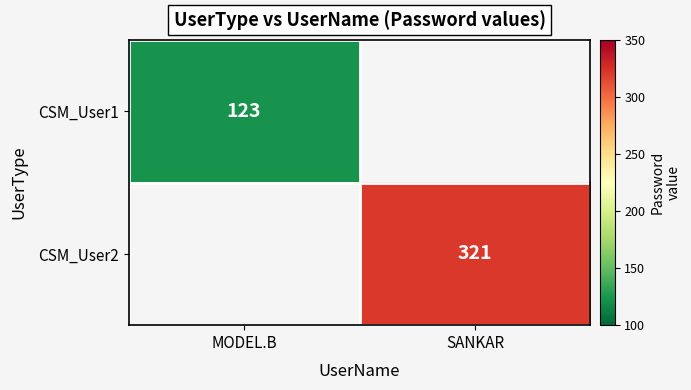

The CSM_User1 series shows 123 at MODEL.B. True or false?

True